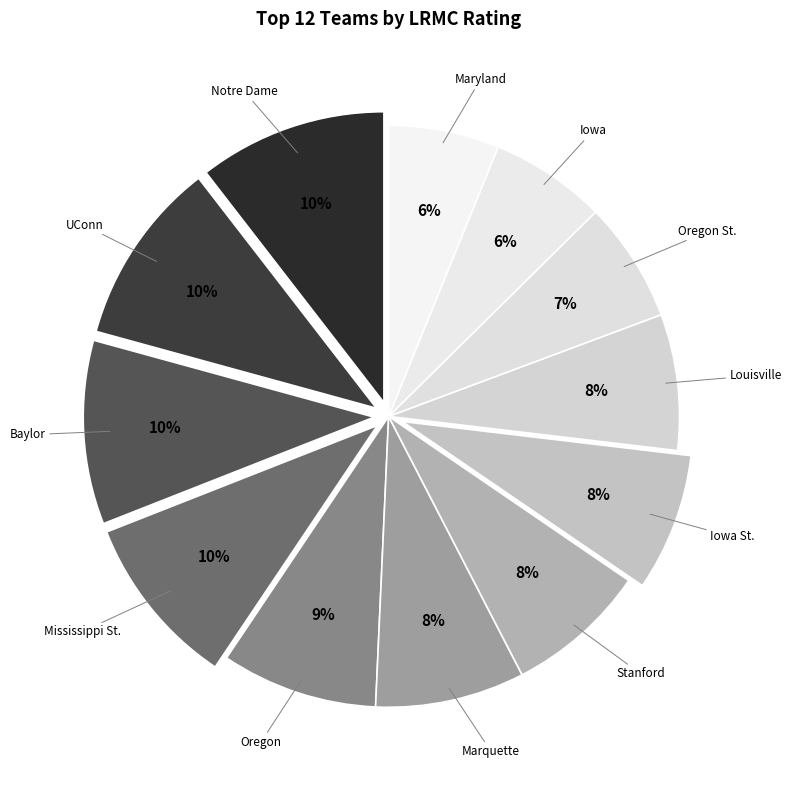

Do Baylor and Oregon St. together represent more than half of the pie?

No